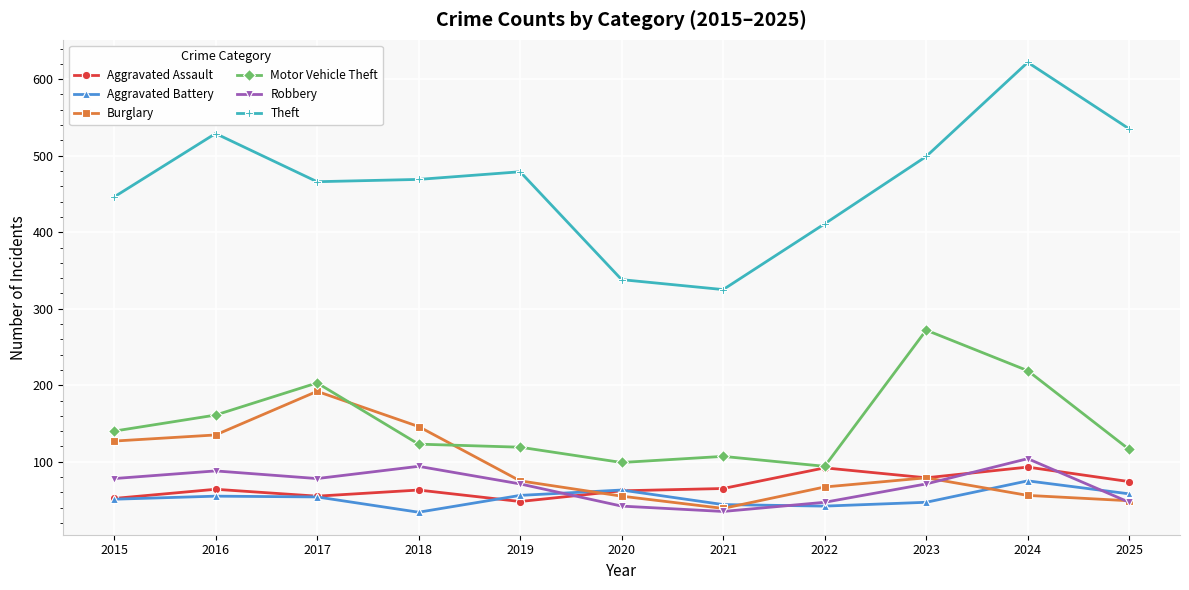

True or false: Burglary and Aggravated Battery intersect in this chart.

True